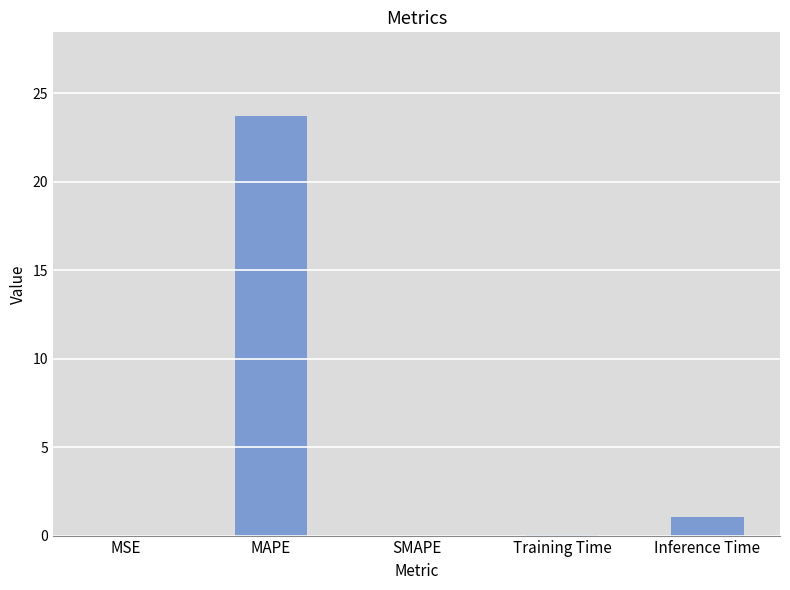

How many series are shown in this chart?

1